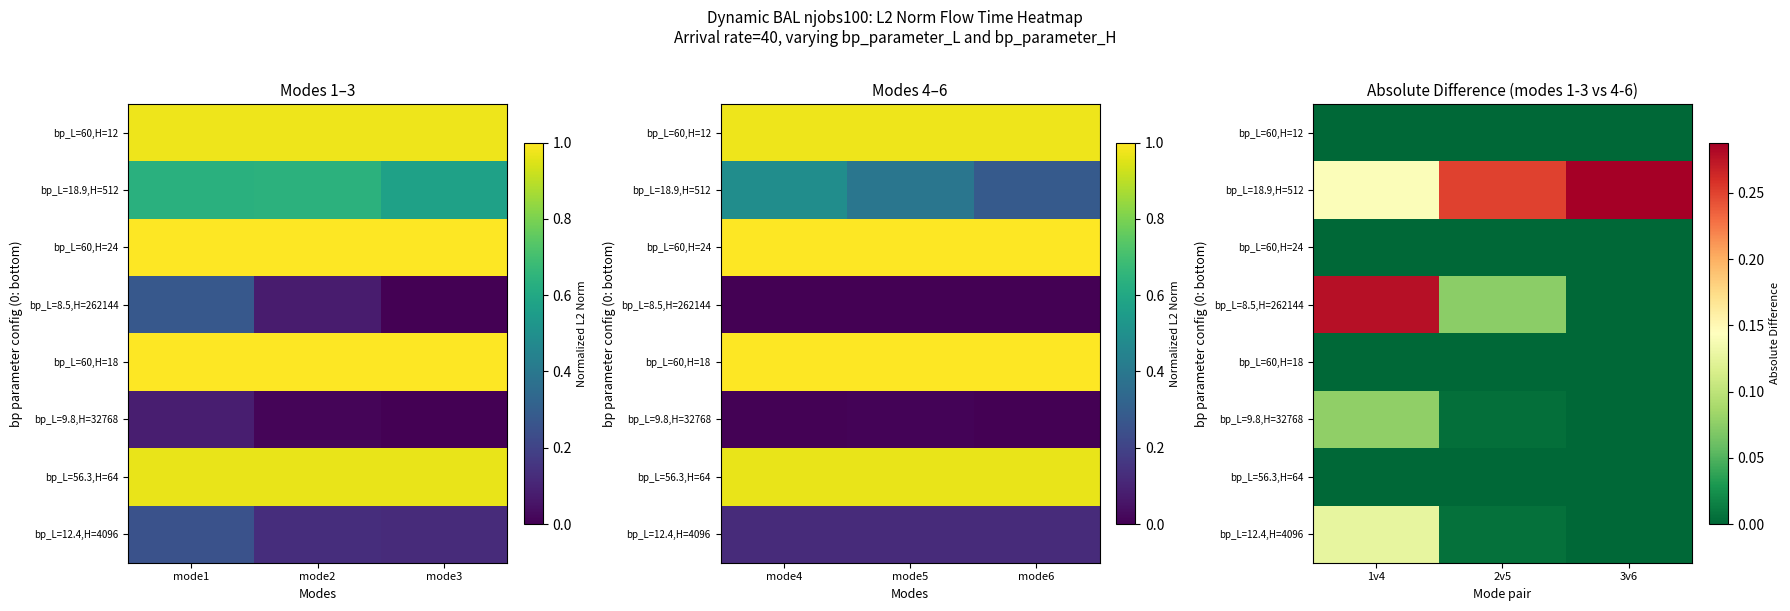

At which category is the sum across all series the highest?

1v4